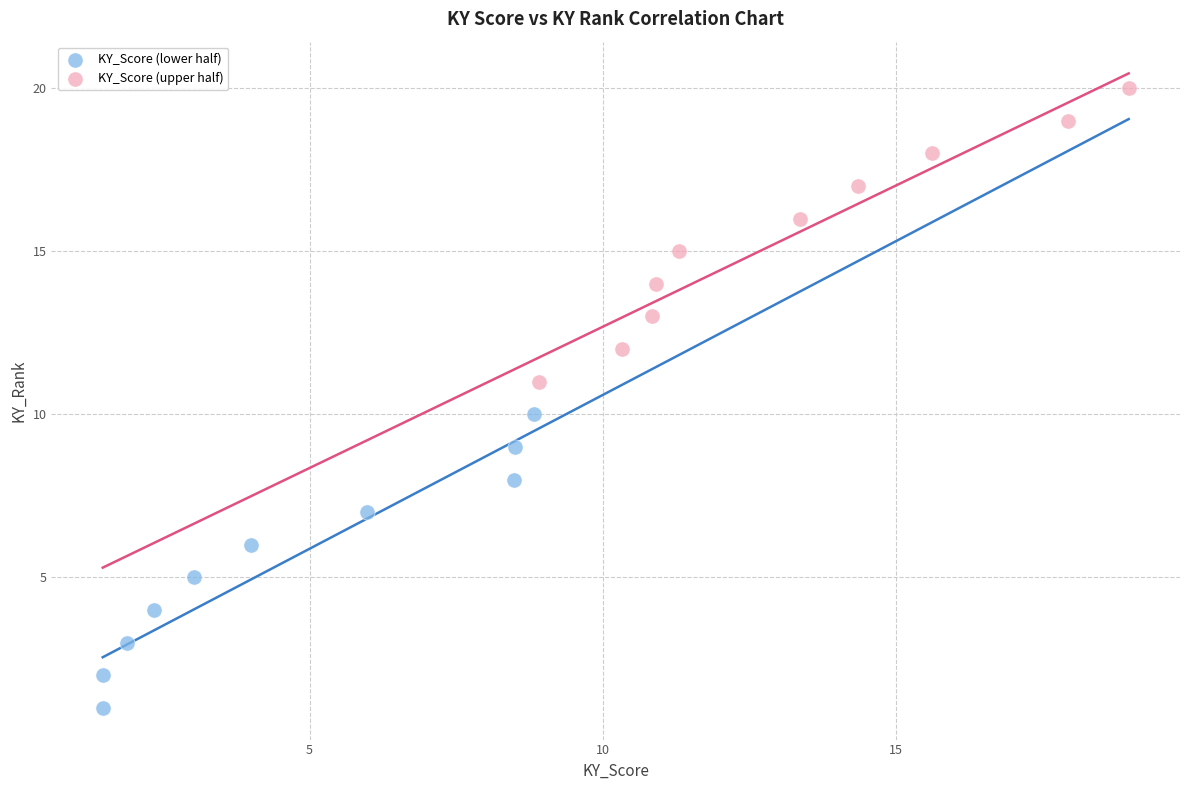

Which series reaches the minimum Y coordinate?

KY_Score (lower half)